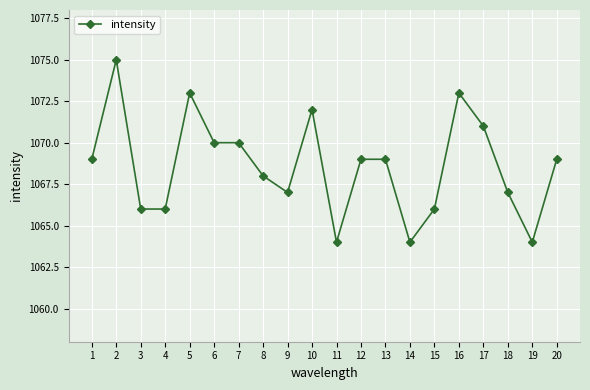

The value at 4 is 1066. True or false?

True